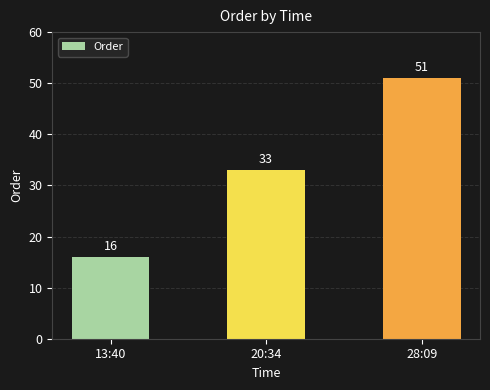

What is the label of the 1st bar from the left?

13:40